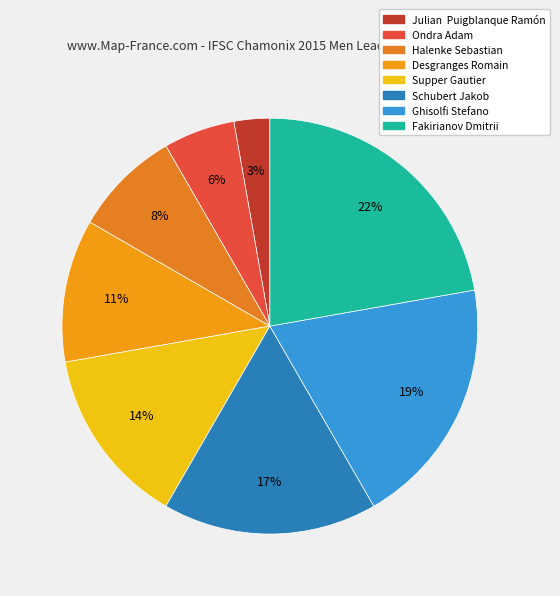

The Desgranges Romain slice represents 11% of the pie. True or false?

True